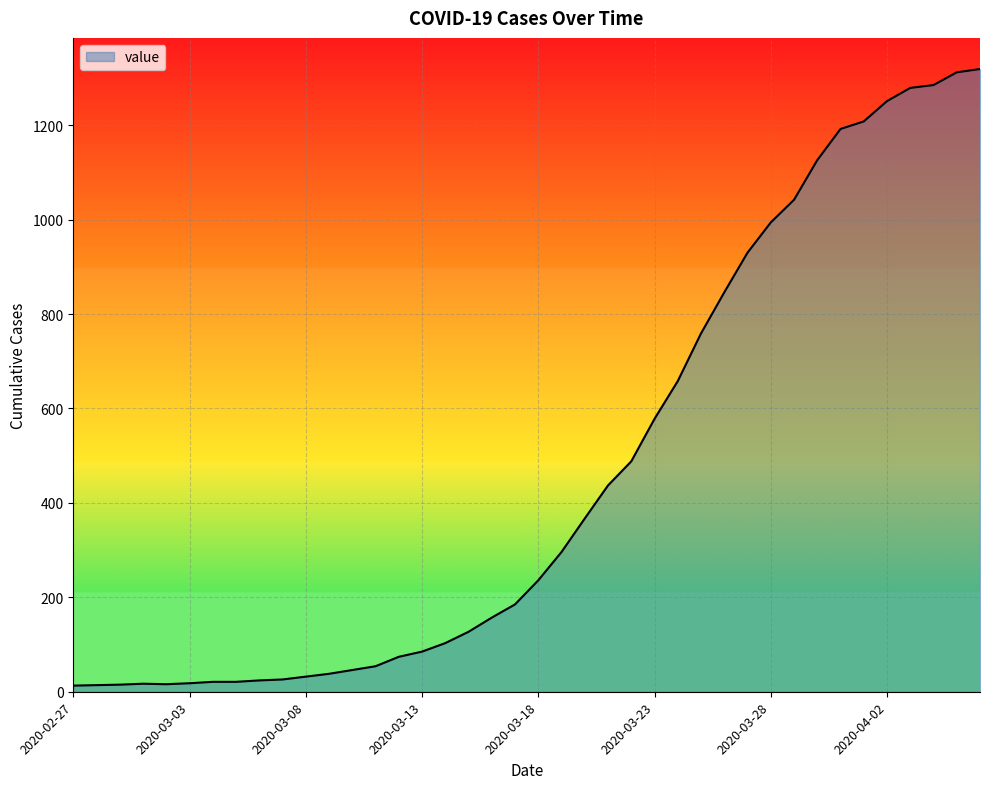

How many distinct data groups are displayed?

1